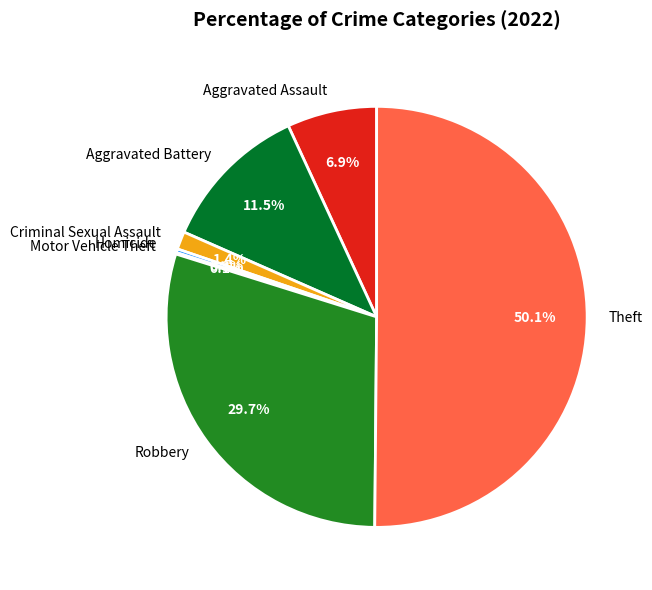

To the nearest percent, what portion does Criminal Sexual Assault represent?

1%